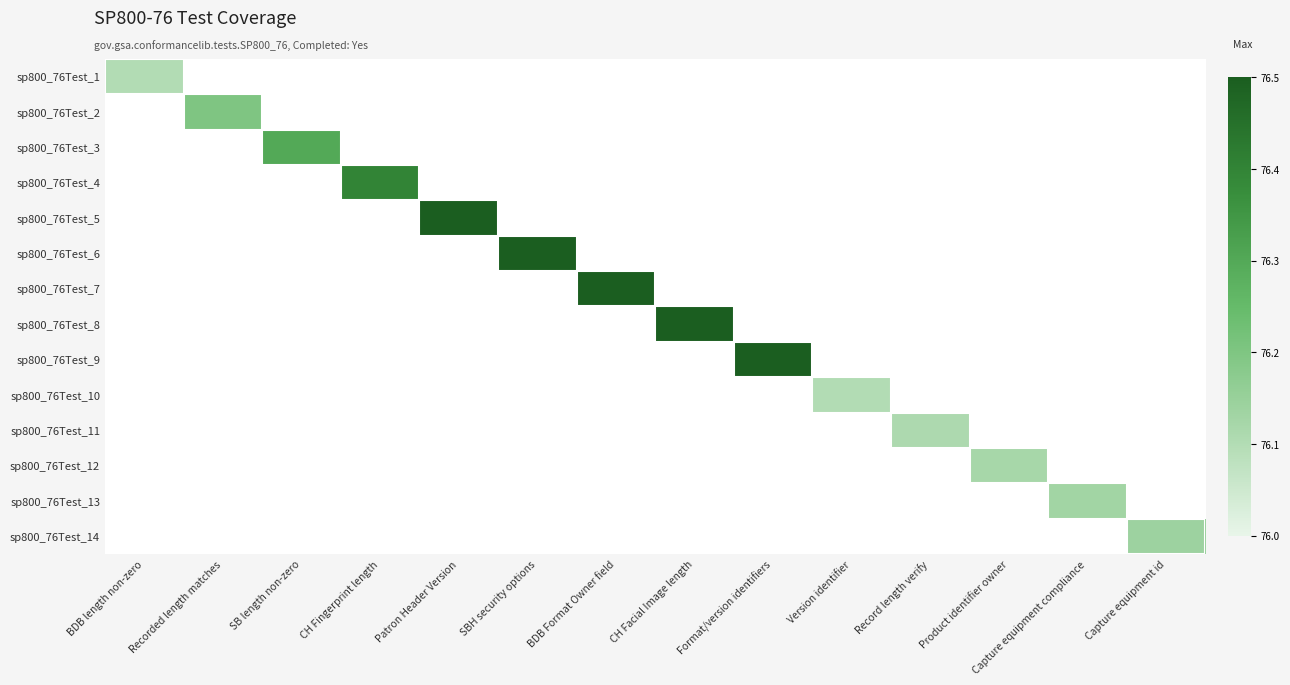

At how many categories does at least one series exceed 0?

14